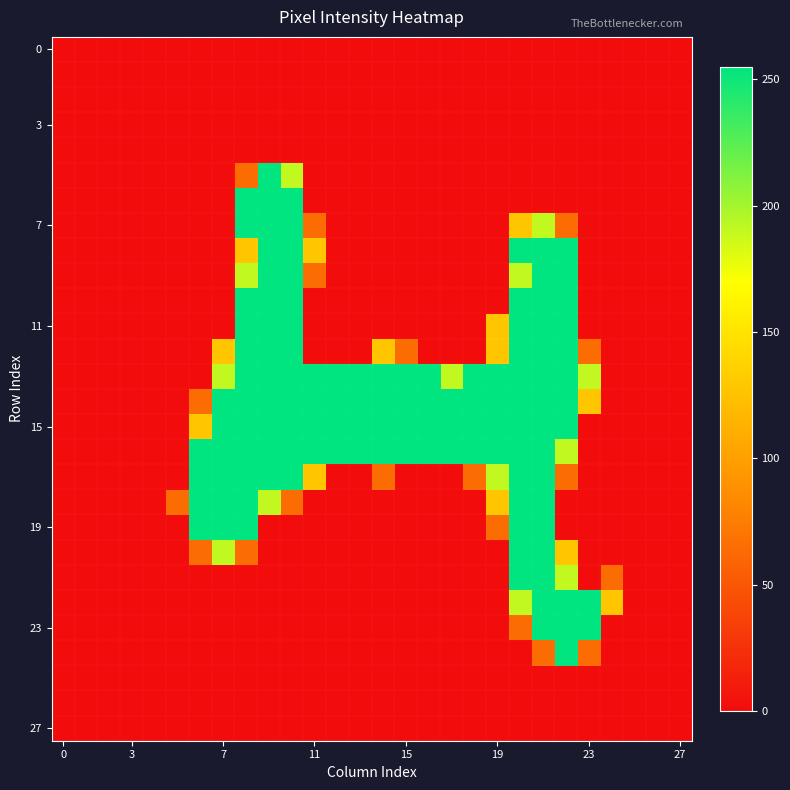

At how many categories does at least one series exceed 99?

19